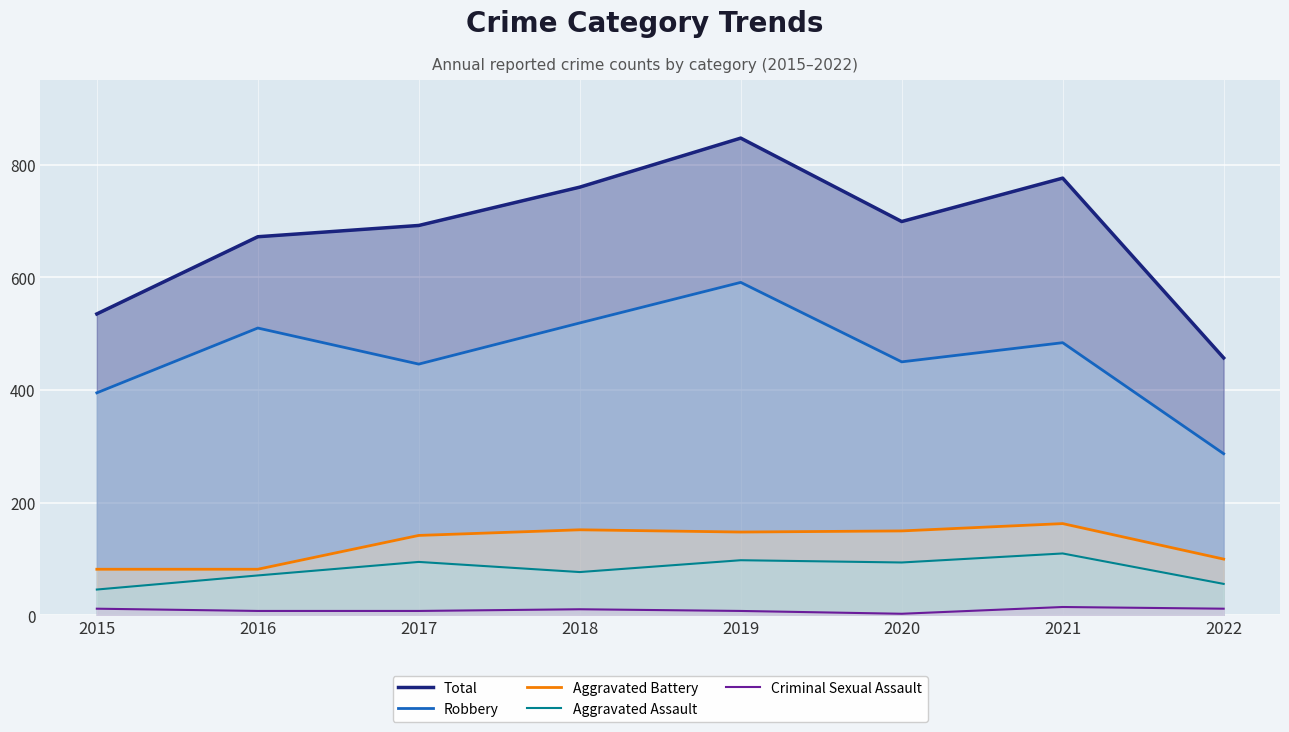

What is the difference between the second highest and minimum values in the Aggravated Assault series?

52